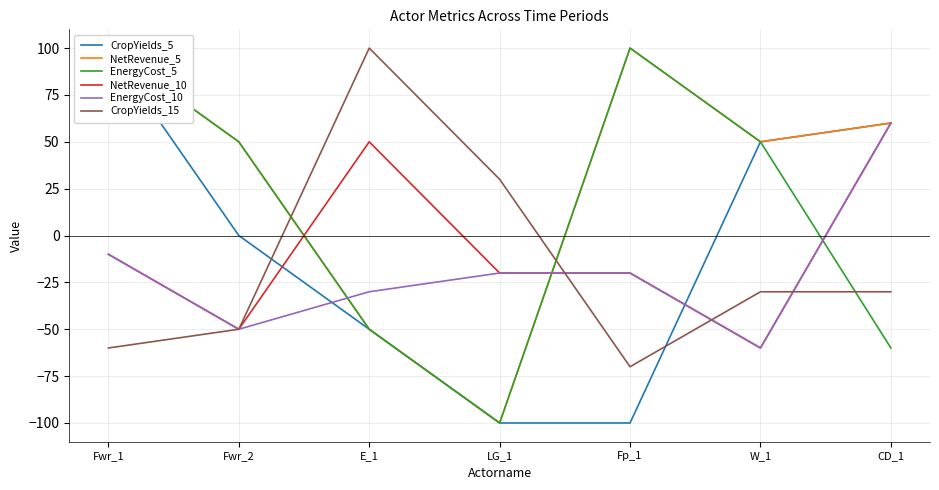

List the labels in order of CropYields_15 value, largest first.

E_1, LG_1, W_1, CD_1, Fwr_2, Fwr_1, Fp_1